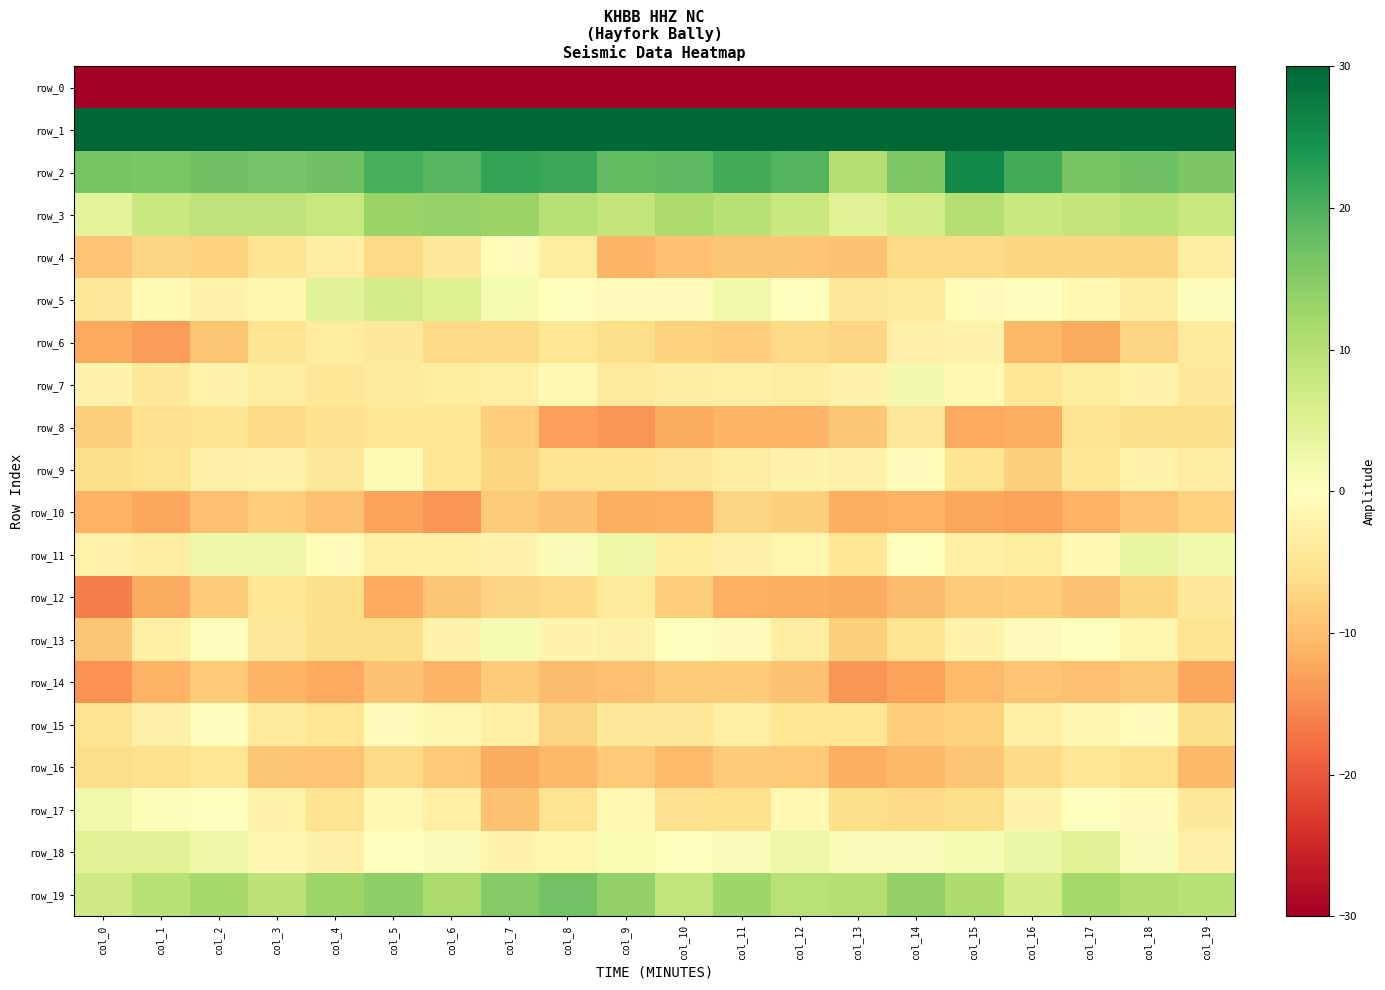

How many values in the row_11 series are below -1?

12